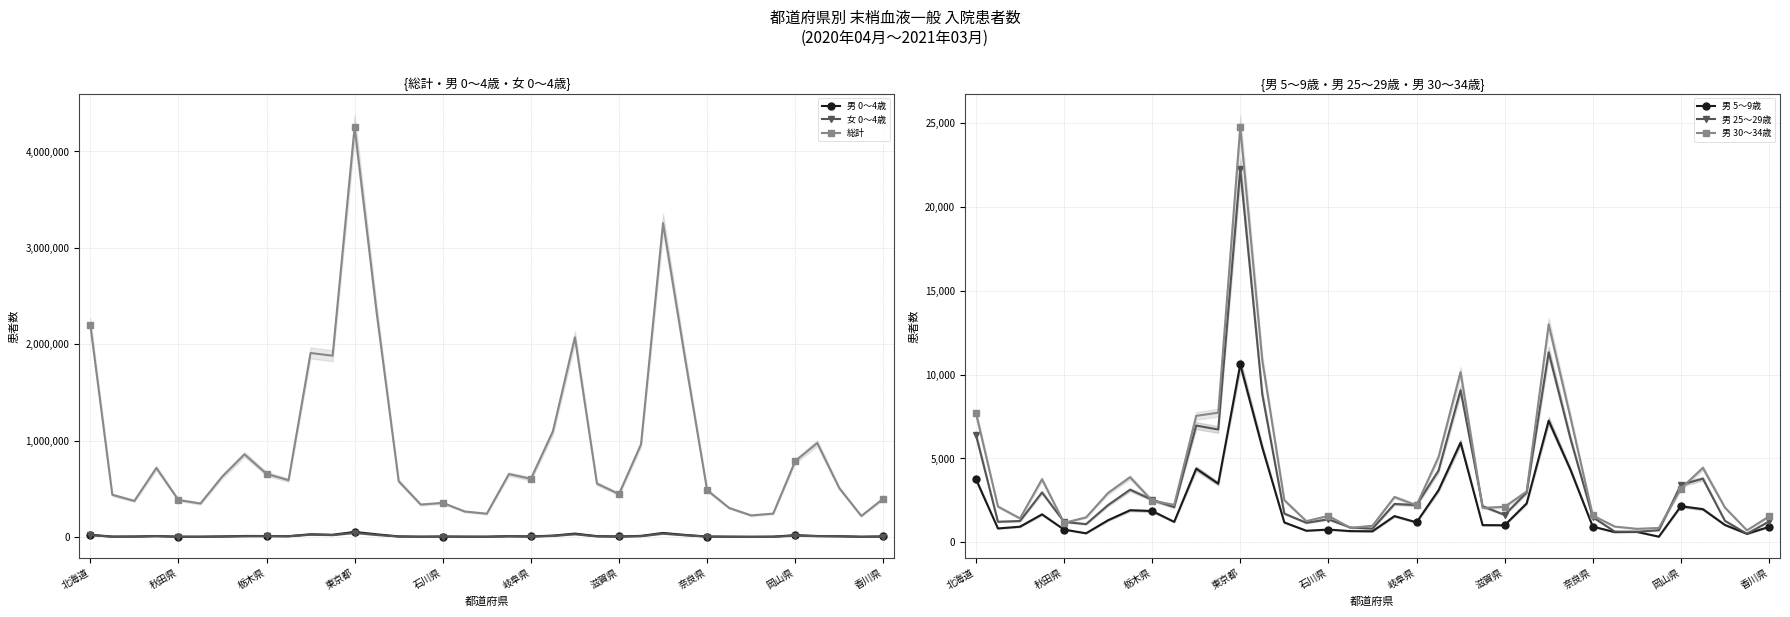

What is the smallest value displayed?

328